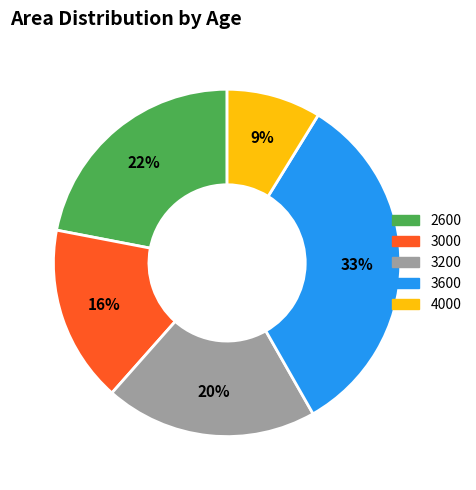

To the nearest percent, what is the average slice percentage?

20%